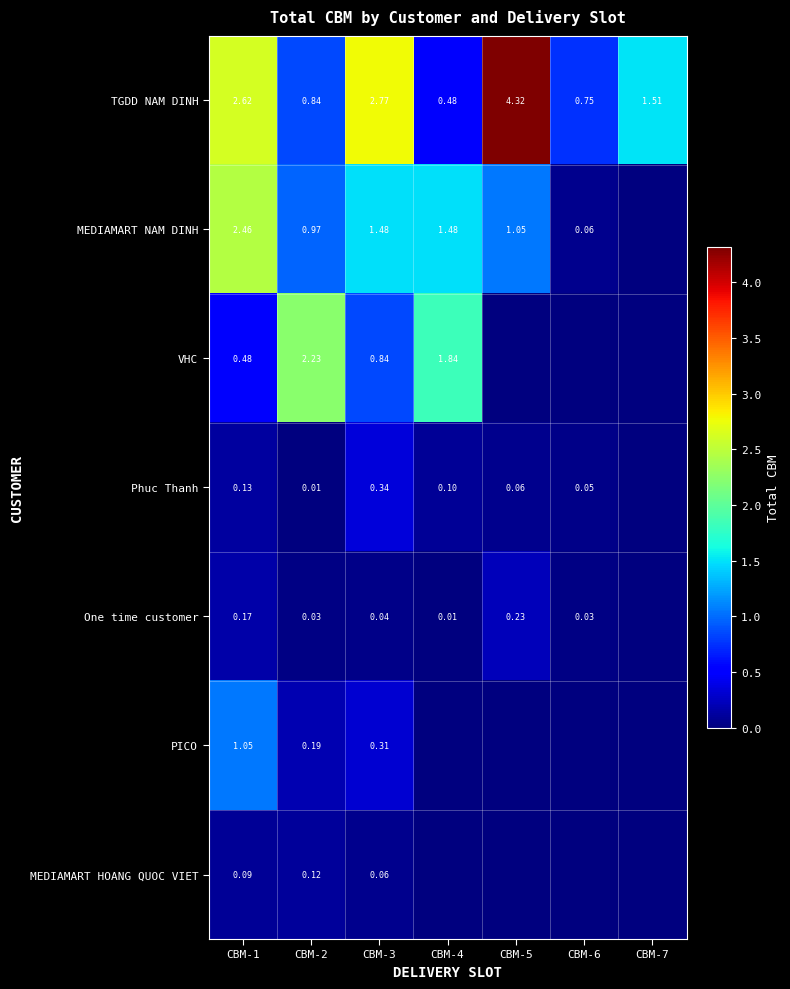

Rank the series at CBM-1 from lowest to highest value.

MEDIAMART HOANG QUOC VIET, Phuc Thanh, One time customer, VHC, PICO, MEDIAMART NAM DINH, TGDD NAM DINH